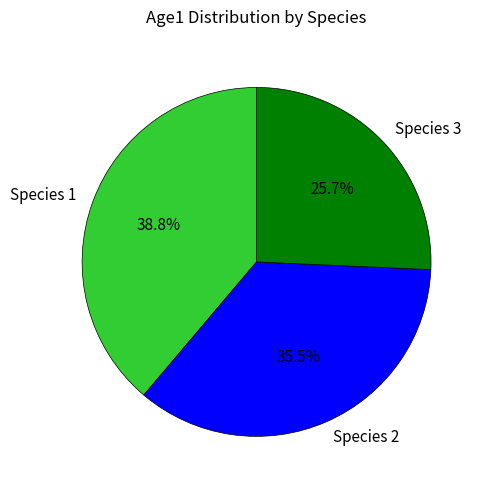

Approximately how many times larger is the value at Species 3 compared to Species 2?

0.7